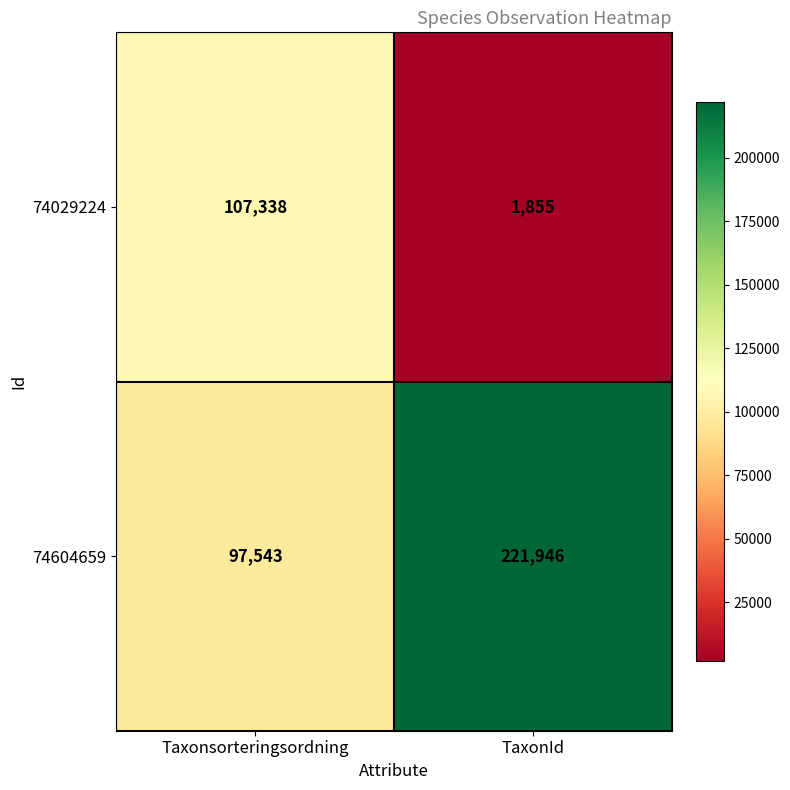

At TaxonId, list the series in order from largest to smallest.

74604659, 74029224